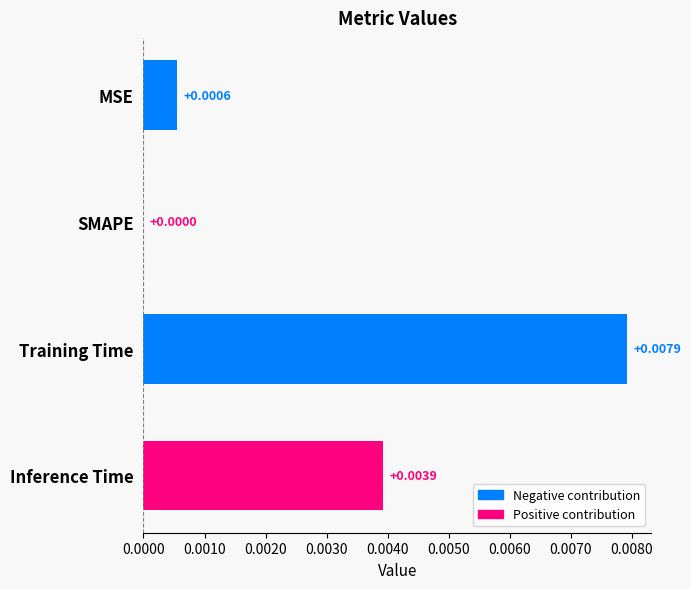

How many series are shown in this chart?

1